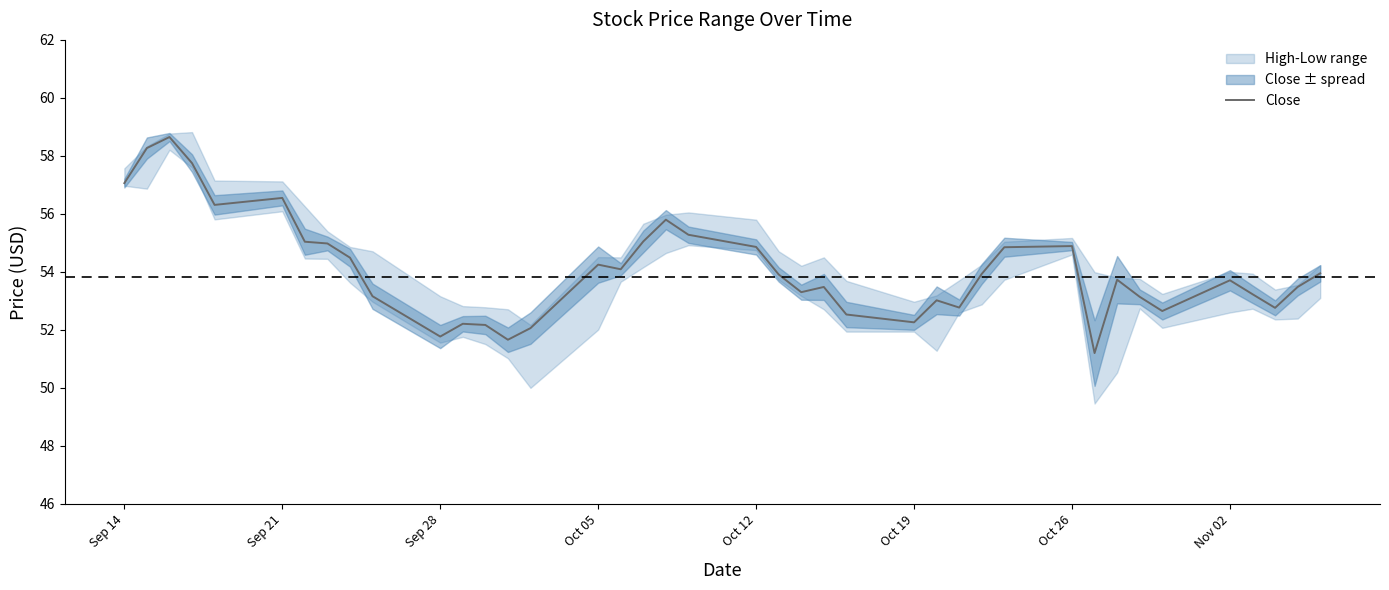

What is the greatest value displayed?

58.7